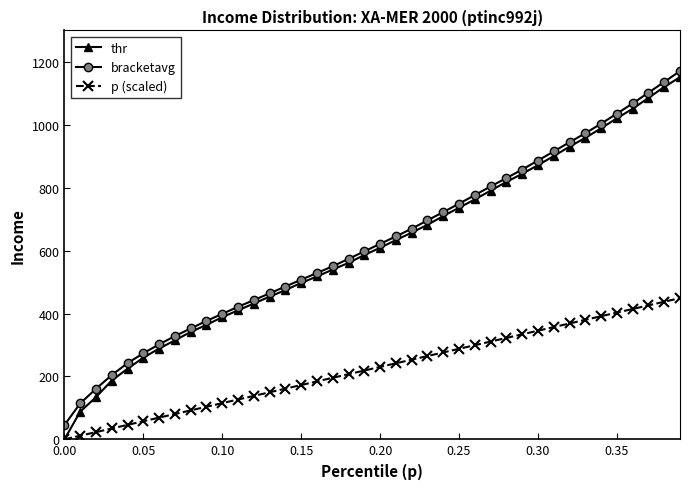

True or false: bracketavg and p (scaled) cross at least once.

False